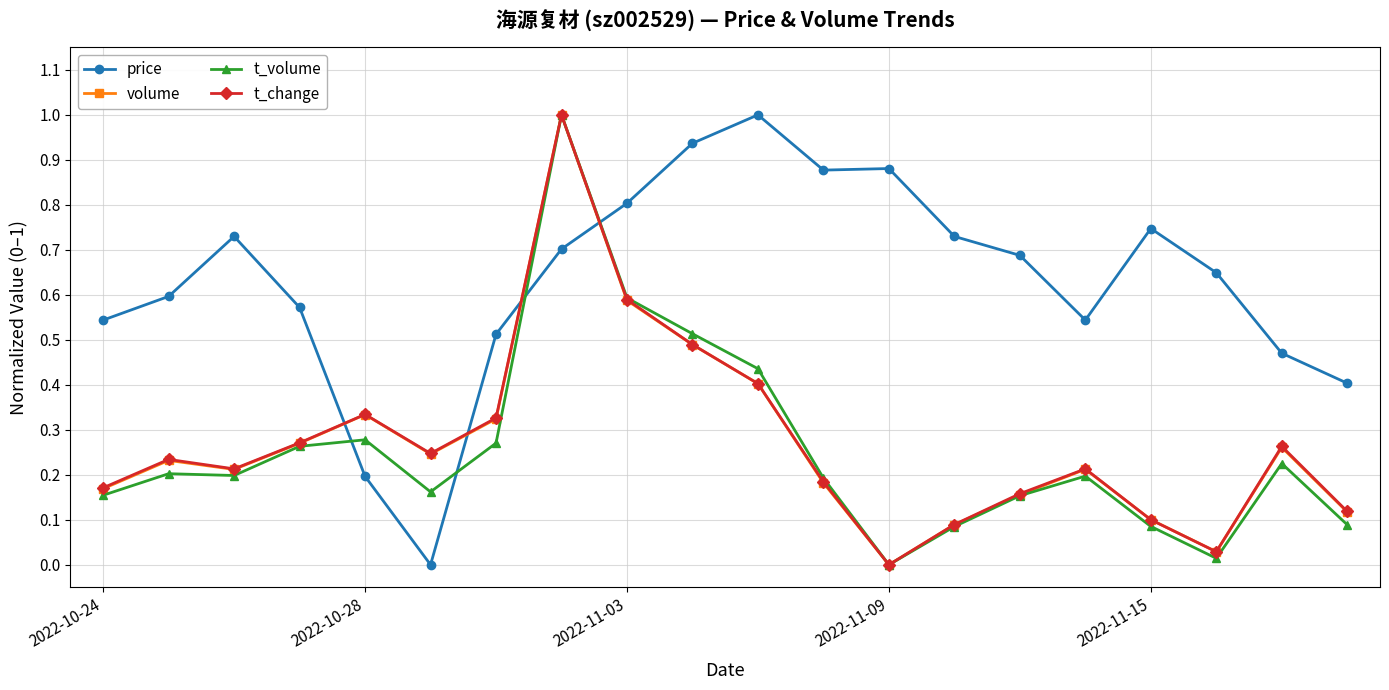

What is the maximum value shown in the chart?

1.0